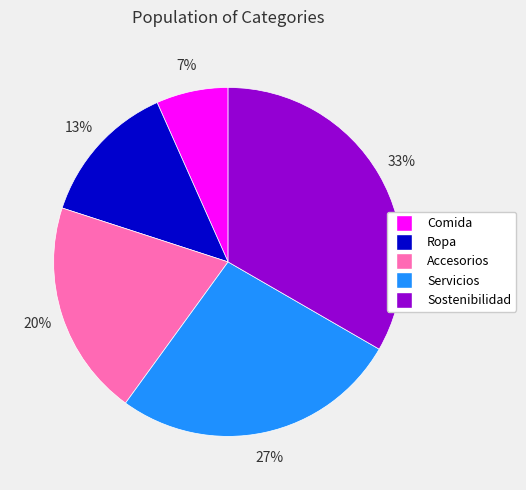

To the nearest percent, what is the average slice percentage?

20%